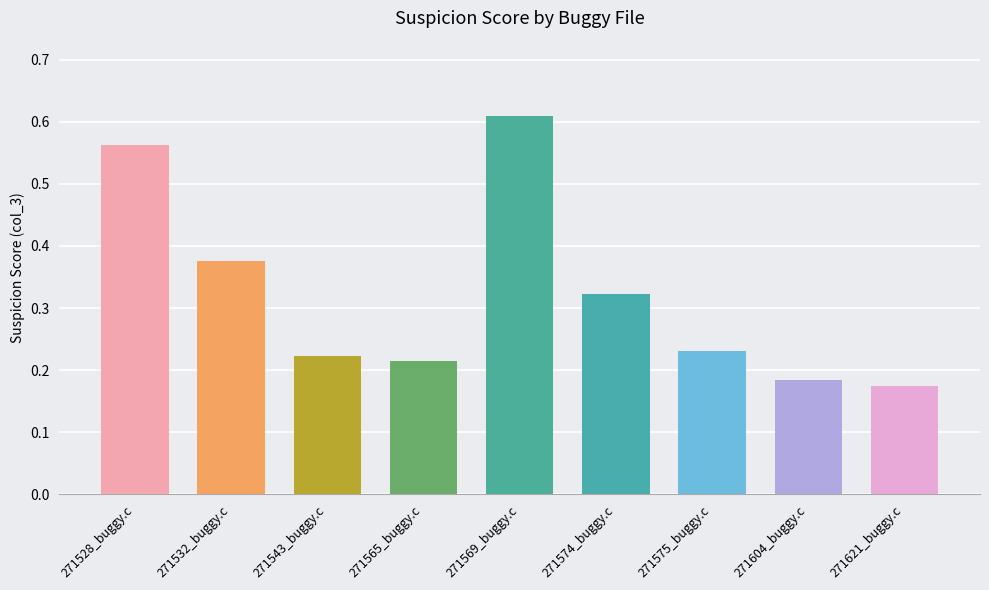

Which label corresponds to the largest value in the chart?

271569_buggy.c